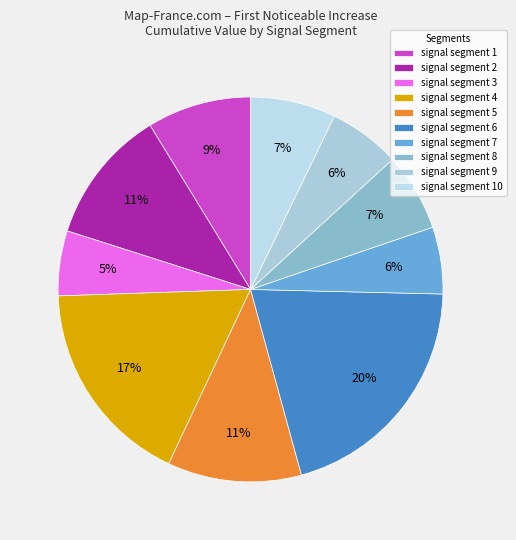

Is there a majority slice in this chart?

No